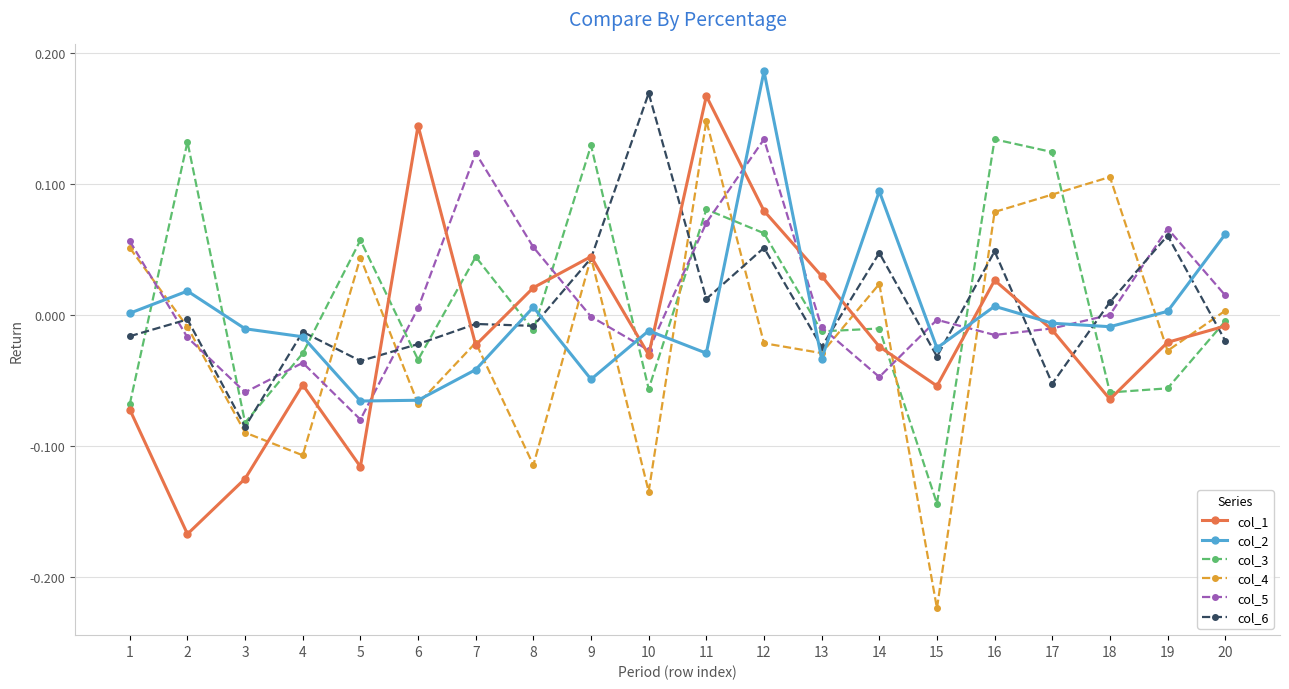

Which series has the largest range (max minus min)?

col_4